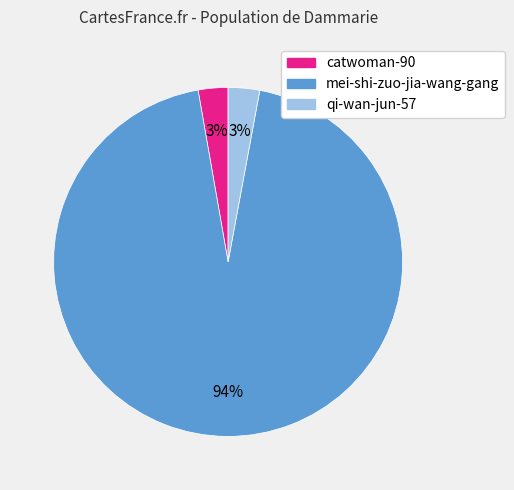

Do catwoman-90 and mei-shi-zuo-jia-wang-gang together represent more than half of the pie?

Yes